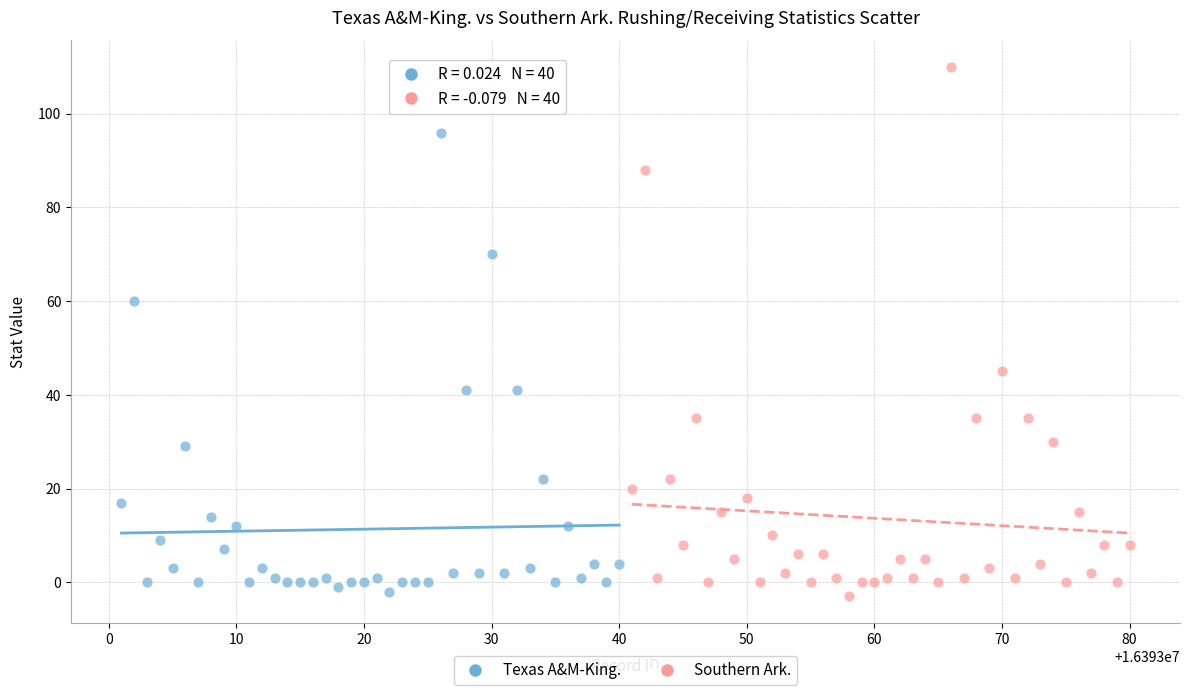

Which series contains the highest Y value?

Southern Ark.